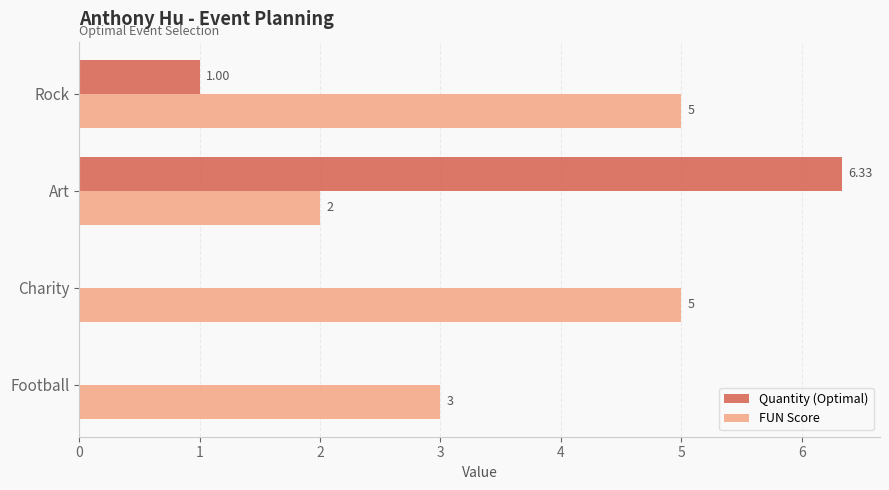

Between Football and Art, which series saw the biggest shift?

Quantity (Optimal)